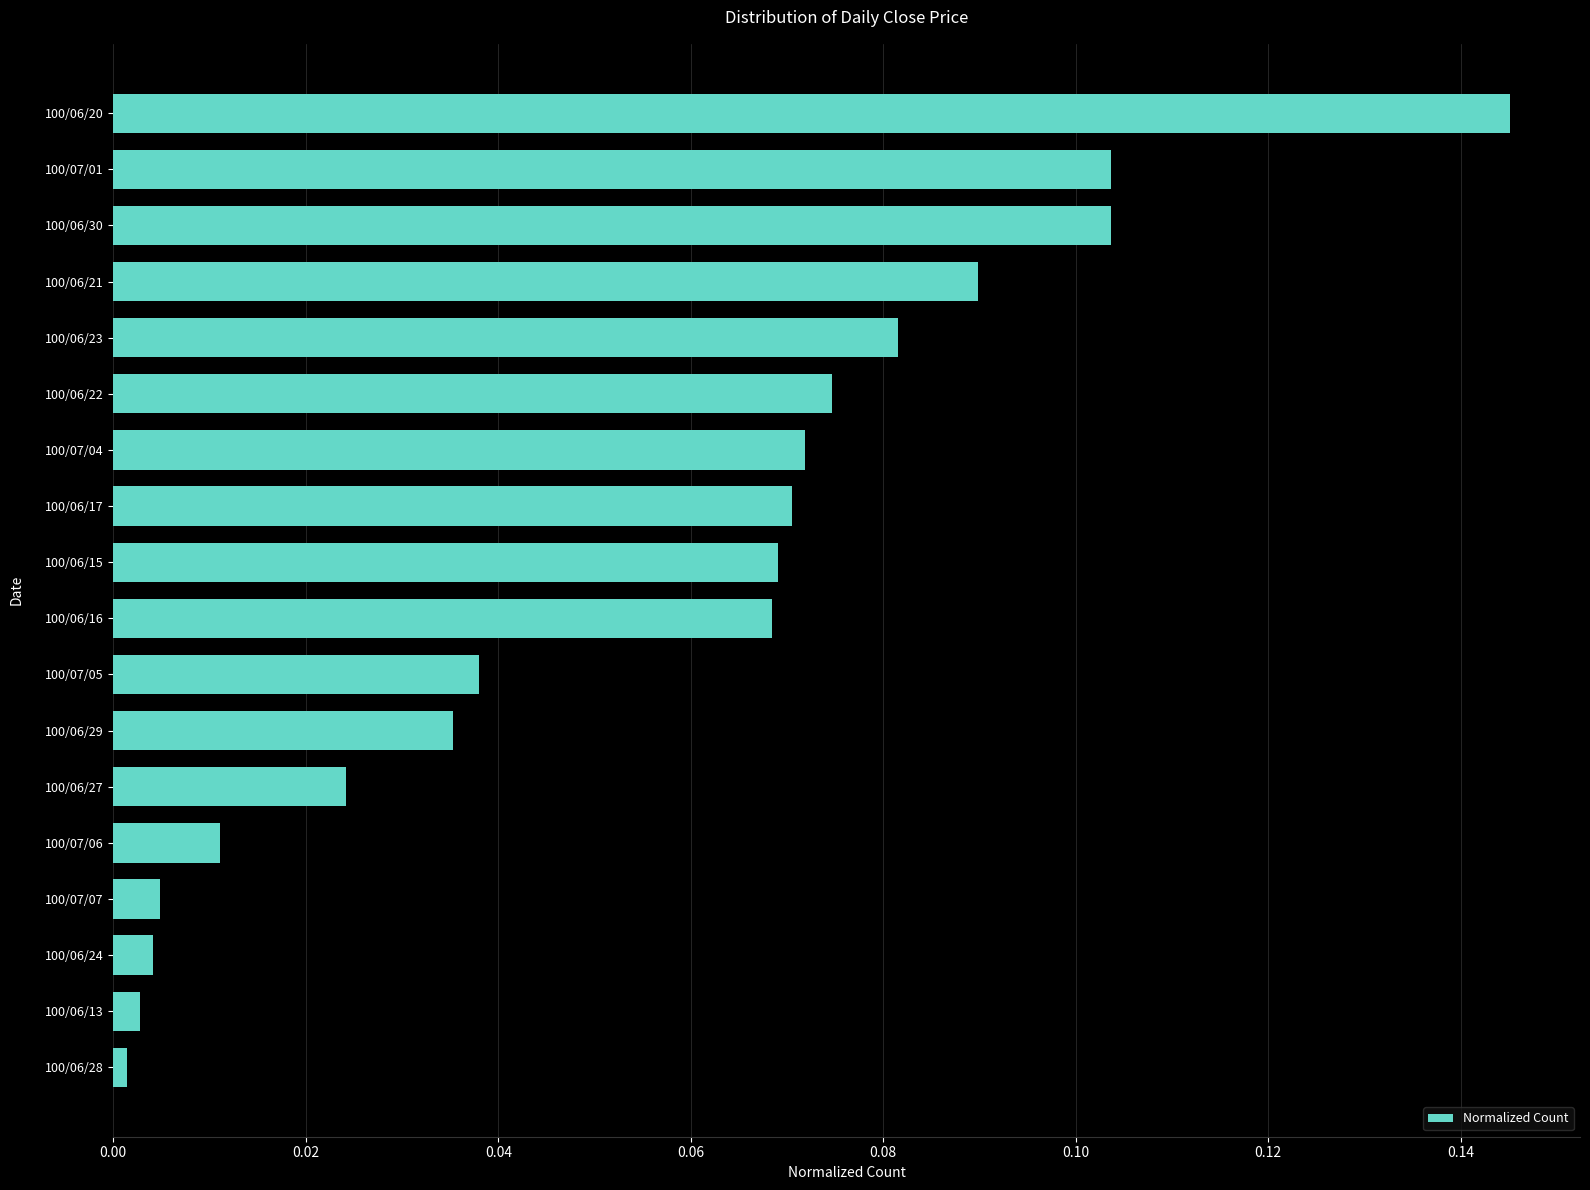

The value at 100/06/29 is 0.0. True or false?

True